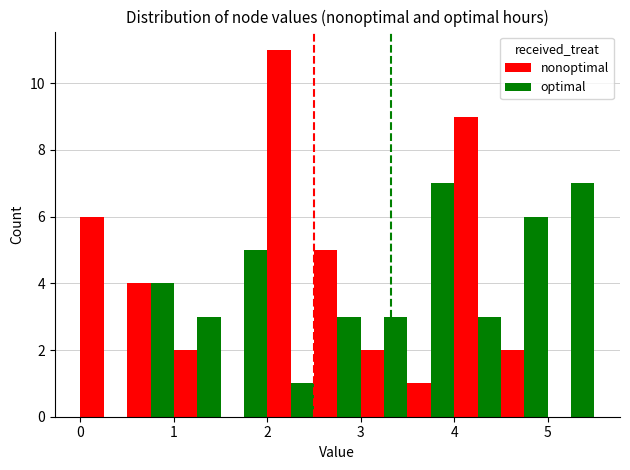

What is the maximum value for optimal?

7